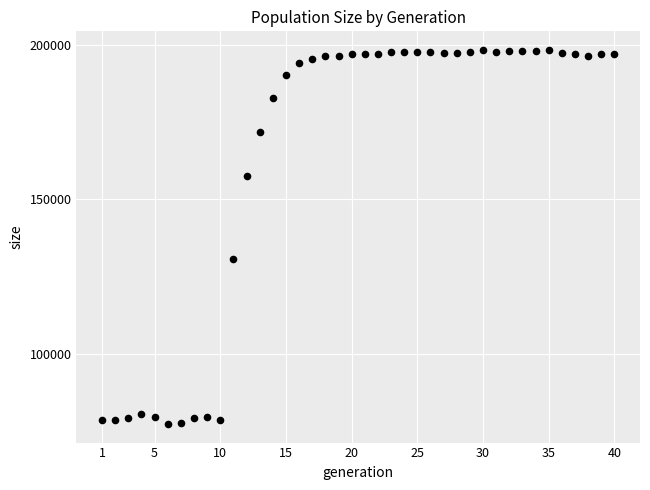

What Y value in the scatter plot is closest to 137832?

130819